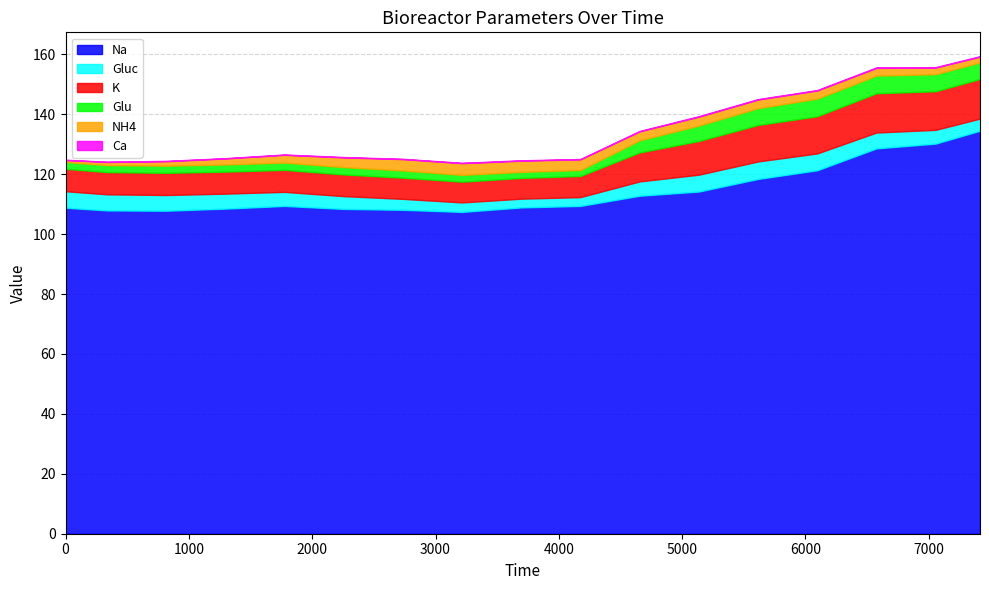

What is the difference between the second highest and second lowest values in the Glu series?

3.9